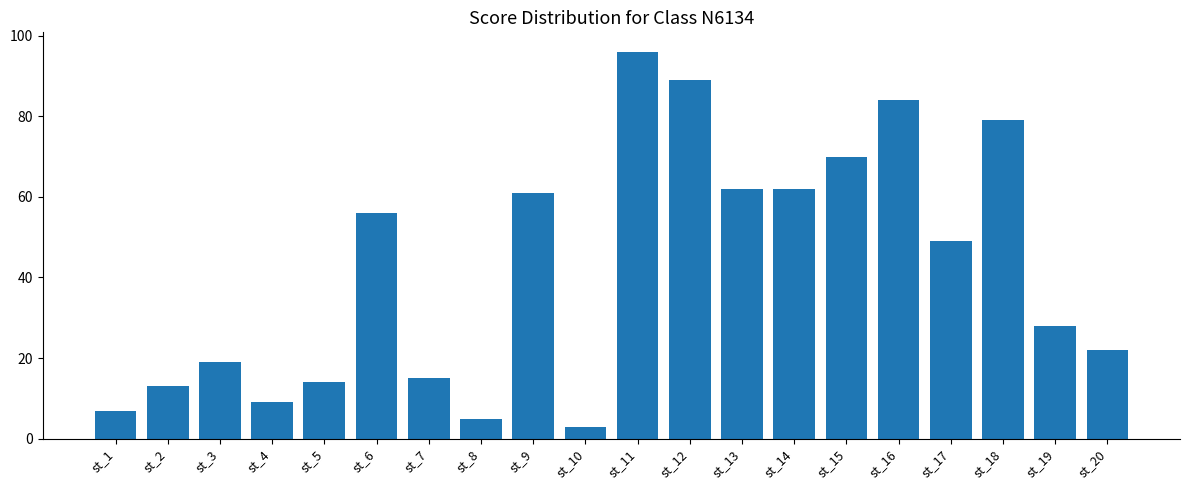

What is the sum of all values?

843